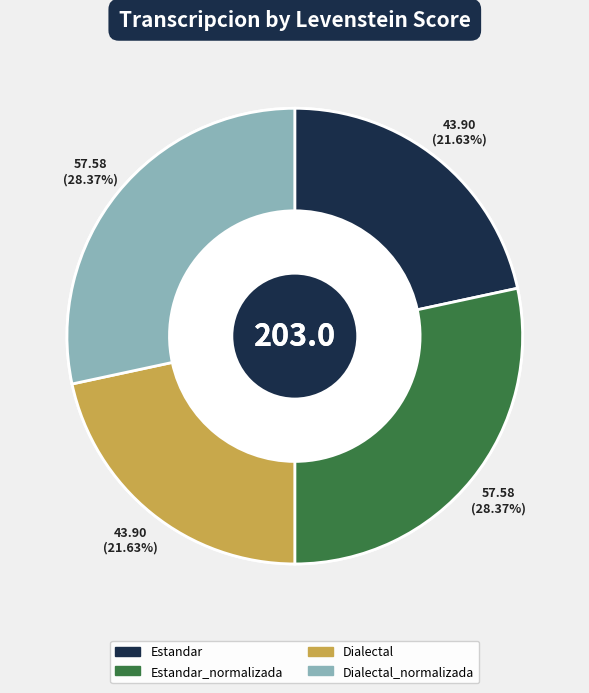

Is it true that Estandar_normalizada is 28% of the pie?

True